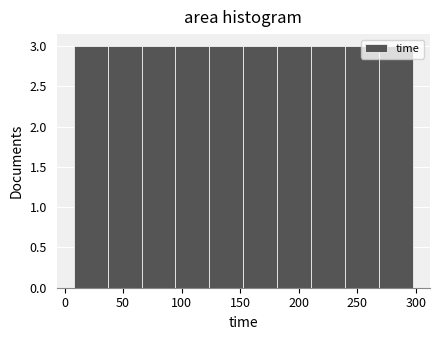

Reading left to right, transcribe this chart: for each bar, give the range it covers on the x-axis and its height. Neither the bar edges nor the heights are printed on the chart, so give them approximately, as read against the axes.

10 to 35: 3
35 to 65: 3
65 to 95: 3
95 to 125: 3
125 to 155: 3
155 to 180: 3
180 to 210: 3
210 to 240: 3
240 to 270: 3
270 to 300: 3